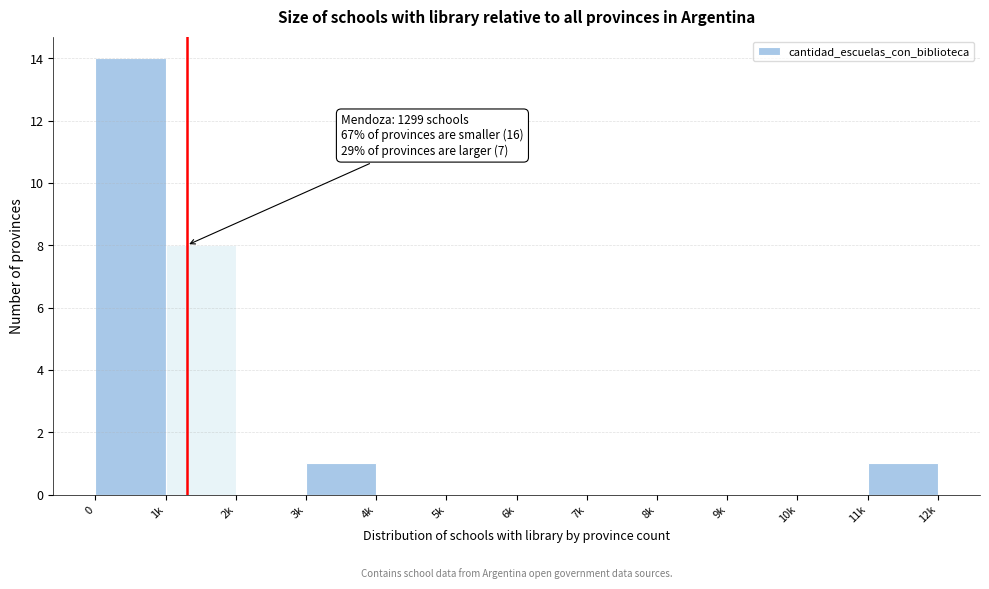

Reading left to right, what are all the values shown in this chart?

0=14	1k=8	2k=0	3k=1	4k=0	5k=0	6k=0	7k=0	8k=0	9k=0	10k=0	11k=1